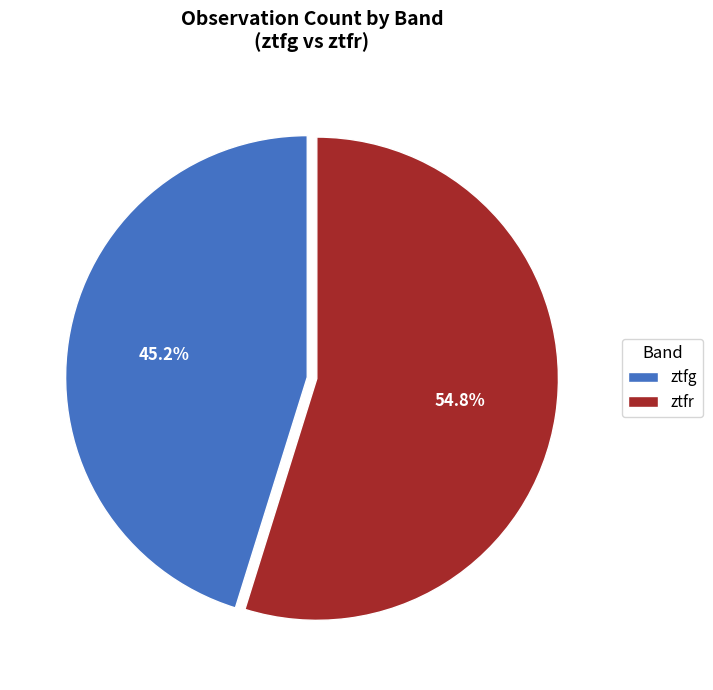

To the nearest percent, what is the difference between the ztfr and ztfg slice percentages?

10%